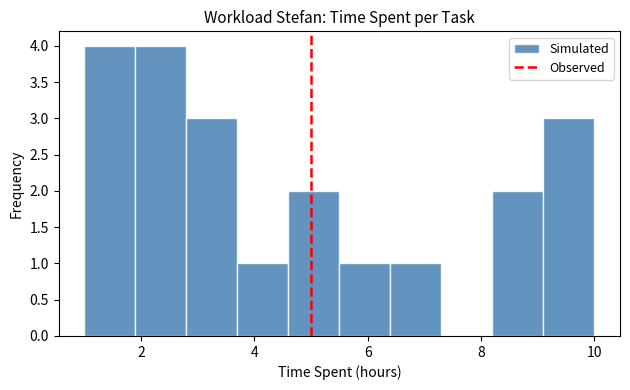

Reading left to right, list every bar in this chart as the range it spans on the x-axis followed by its height. Neither the bar edges nor the heights are printed on the chart, so give them approximately, as read against the axes.

1.0 to 1.9: 4
1.9 to 2.8: 4
2.8 to 3.7: 3
3.7 to 4.6: 1
4.6 to 5.5: 2
5.5 to 6.4: 1
6.4 to 7.3: 1
7.3 to 8.2: 0
8.2 to 9.1: 2
9.1 to 10.0: 3